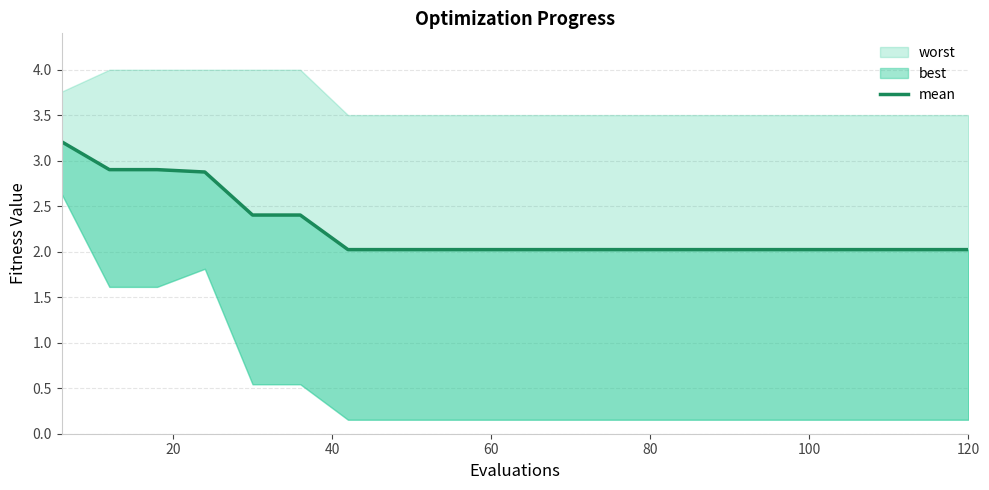

Is it true that the value at 60 is 3.3?

False